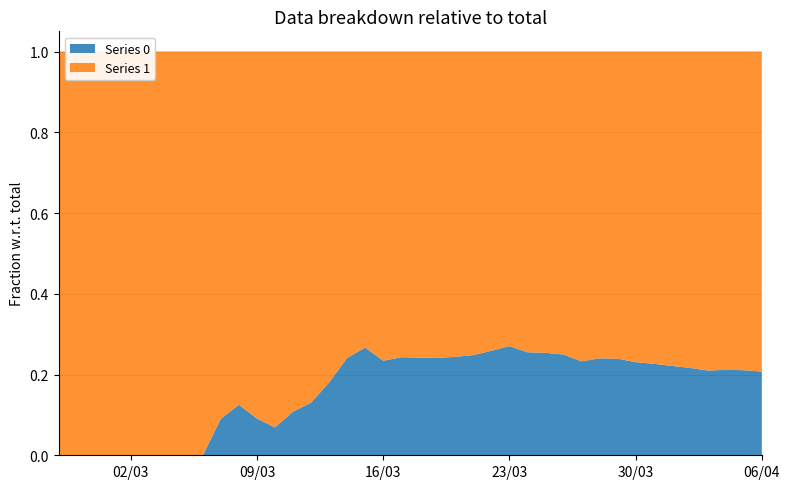

Reading left to right, extract all data points from this chart.

0: 0	0	0	0	0	0	0	0	0	1	2	2	2	4	6	11	20	28	37	51	65	82	108	140	175	225	263	319	384	435	517	578	639	720	781	839	890	950	996	1054
1: 3	4	4	4	5	6	8	9	9	10	14	20	27	33	40	50	63	77	121	159	204	258	335	424	501	607	768	938	1155	1435	1636	1838	2131	2457	2747	3035	3351	3542	3731	4028